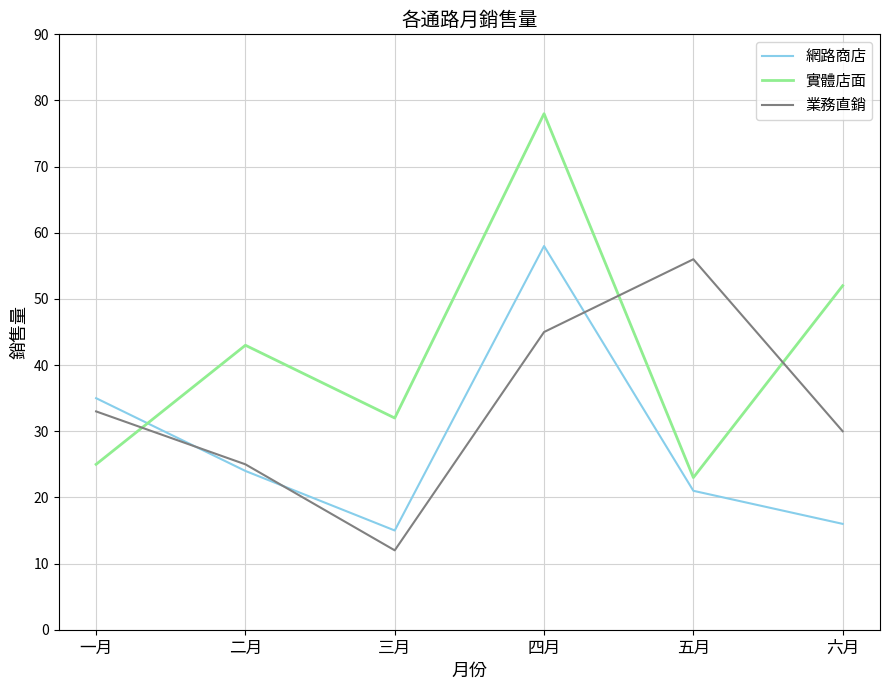

What is the approximate value of 業務直銷 at 五月, to the nearest 5?

55